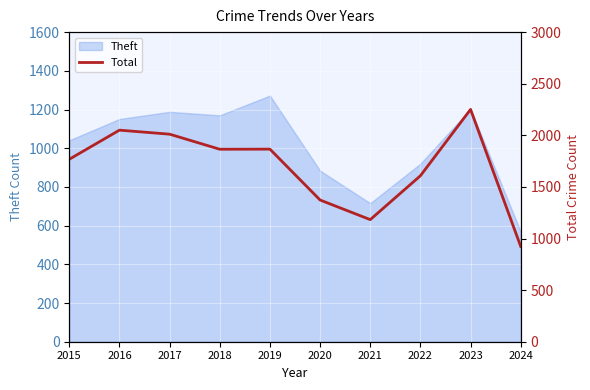

What is the sum of the values at 2022 and 2017?

3619